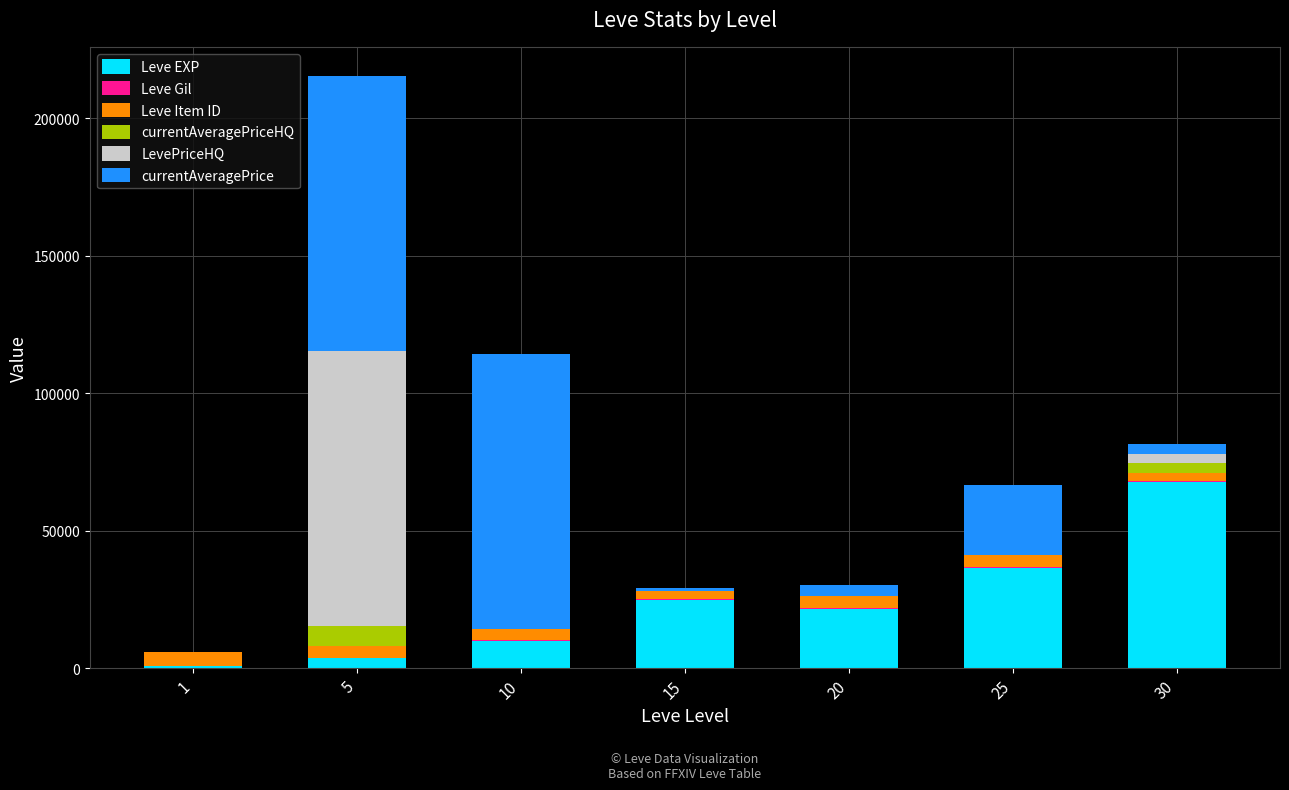

What is the highest value of the Leve EXP series?

67730